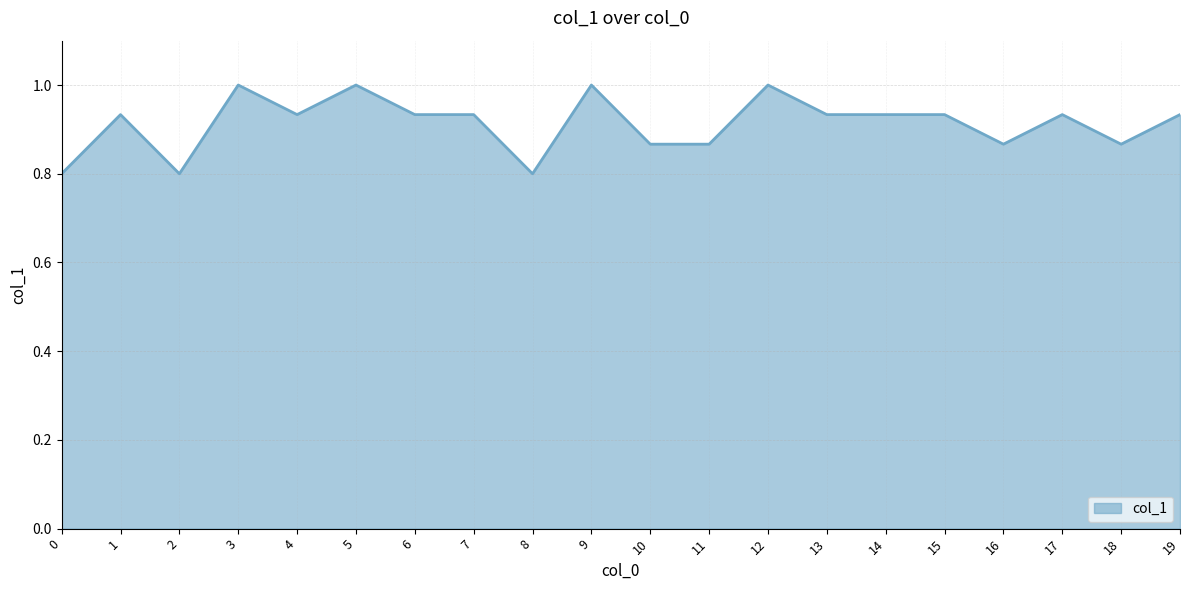

What is the change in value from 2 to 14?

+0.1